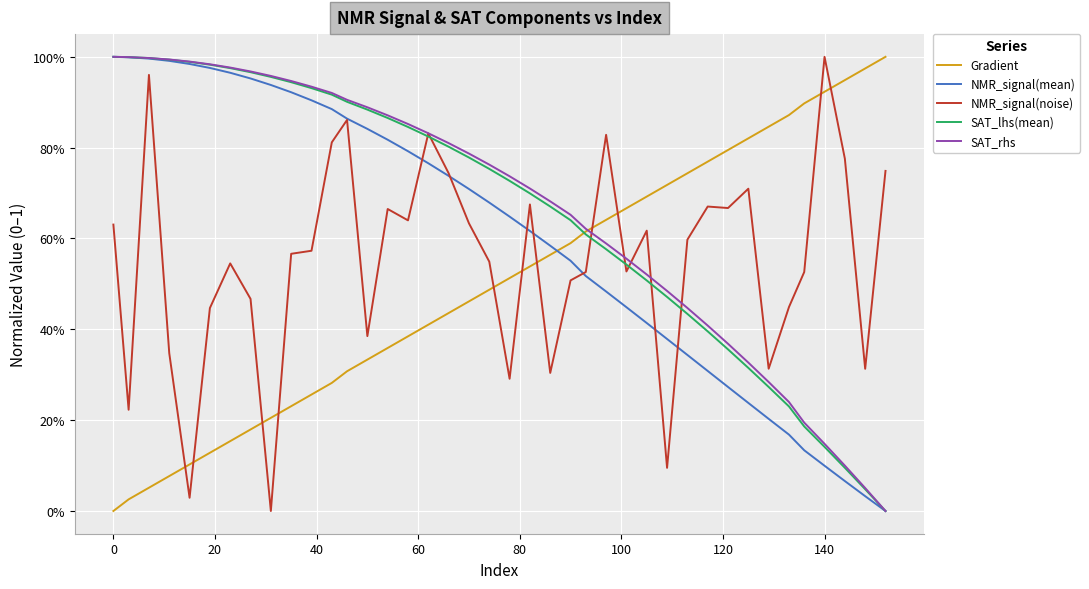

Is this an area chart (filled region under the line)?

No